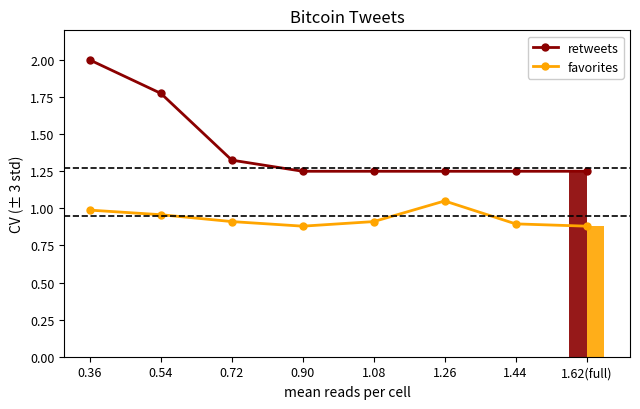

Does the chart contain any negative values?

No